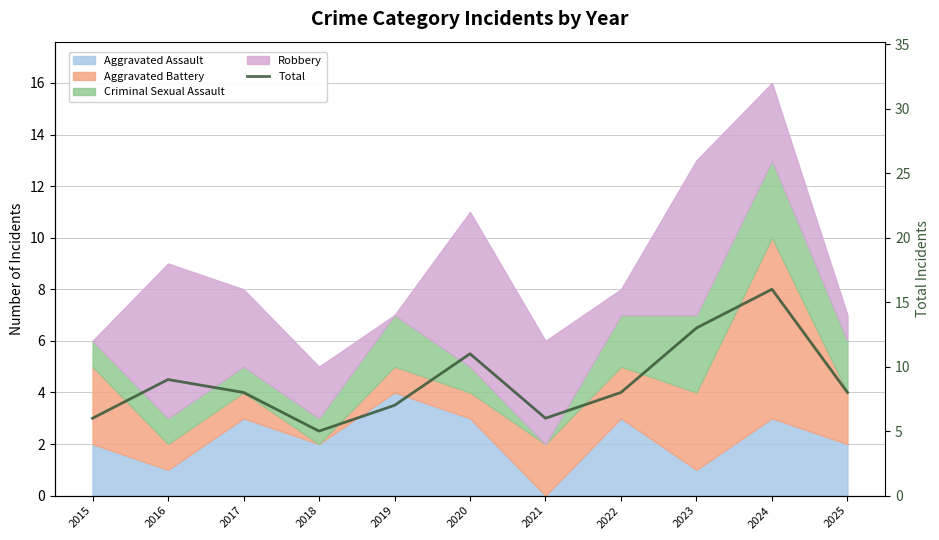

Rank the categories by value from lowest to highest.

2018, 2015, 2021, 2019, 2017, 2022, 2025, 2016, 2020, 2023, 2024